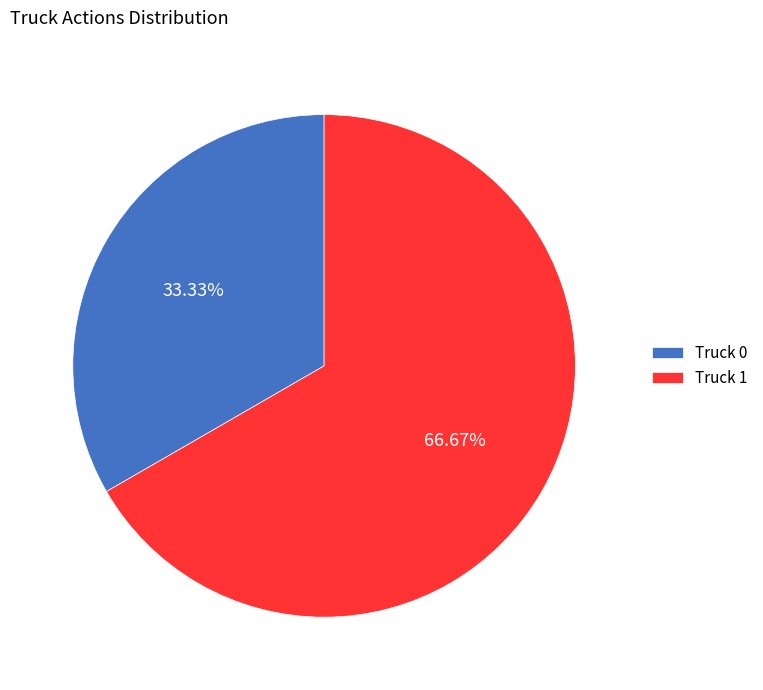

Between Truck 1 and Truck 0, which is larger?

Truck 1